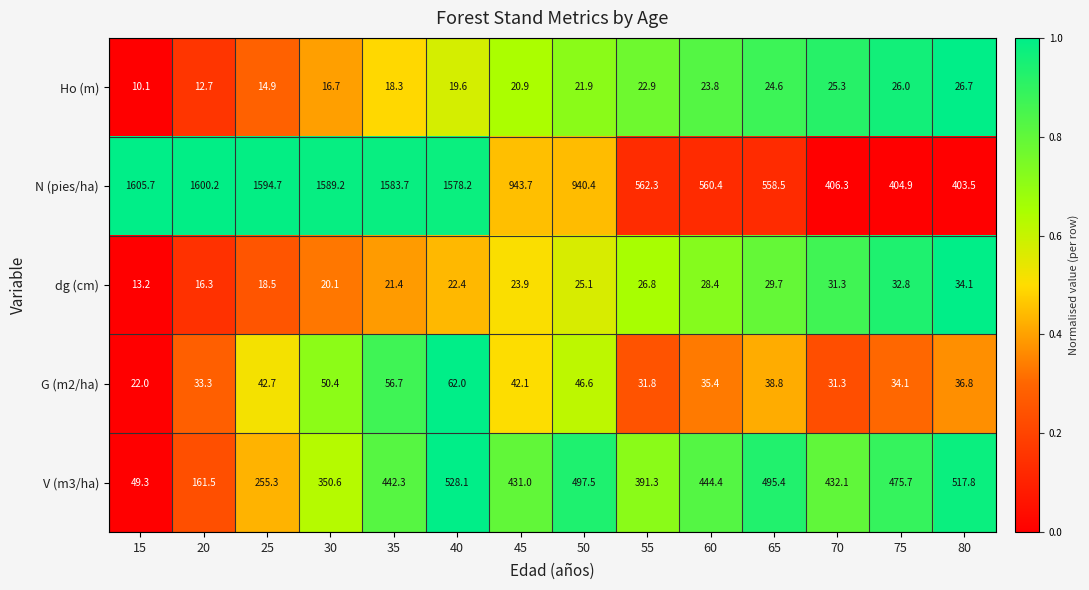

What value does the Ho (m) series have at 20?

12.7